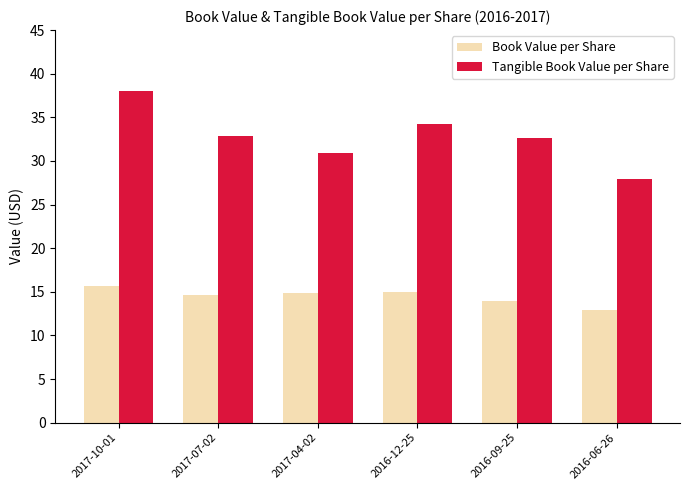

How many bars are there in each group?

2